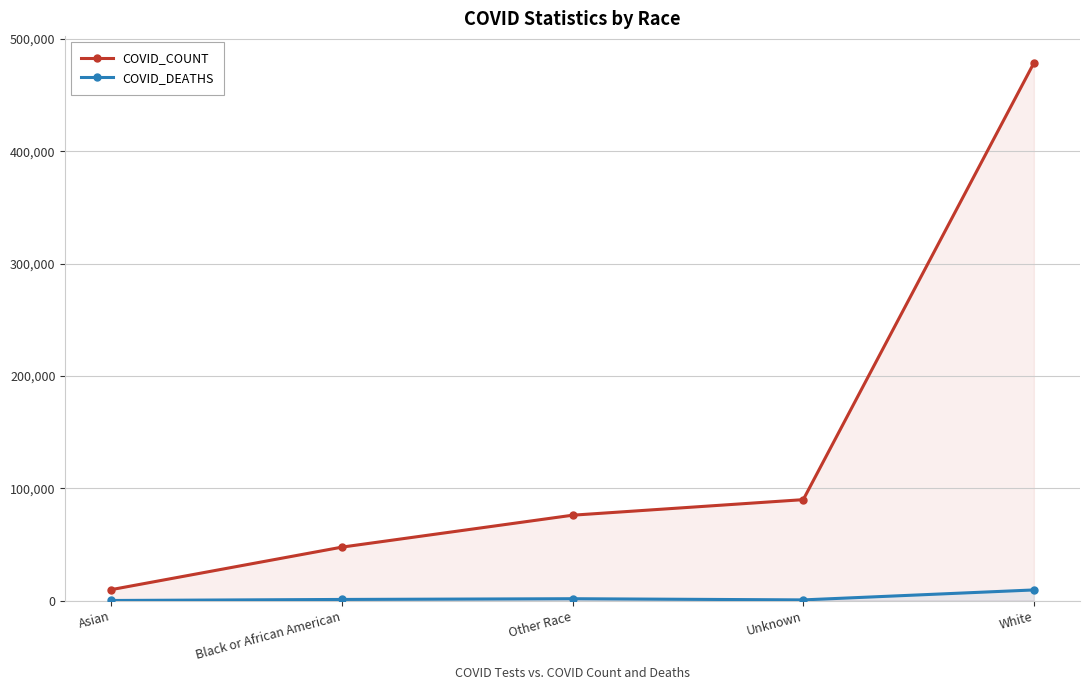

Read the COVID_COUNT value at Black or African American, to the nearest 10.

47600